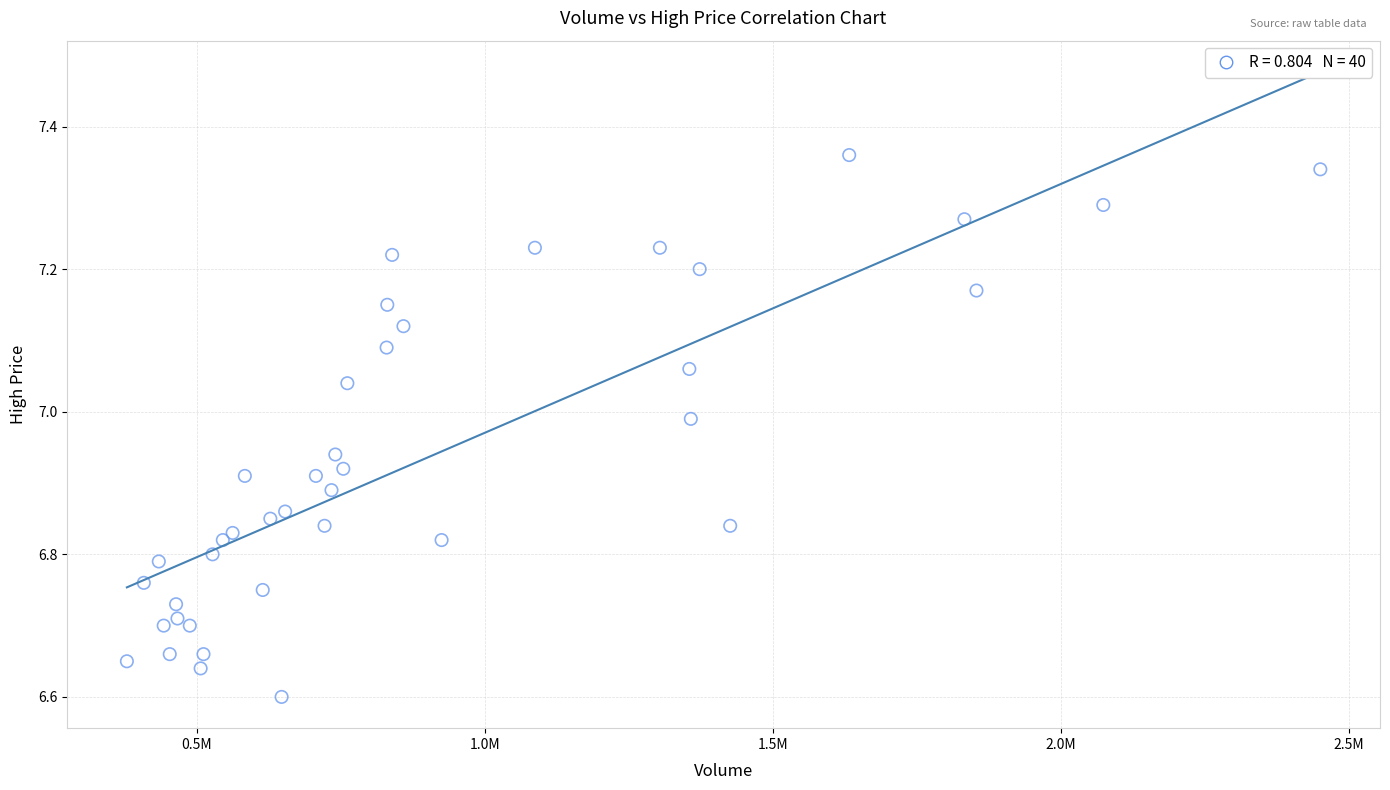

What is the range of Y values (max minus min)?

0.8